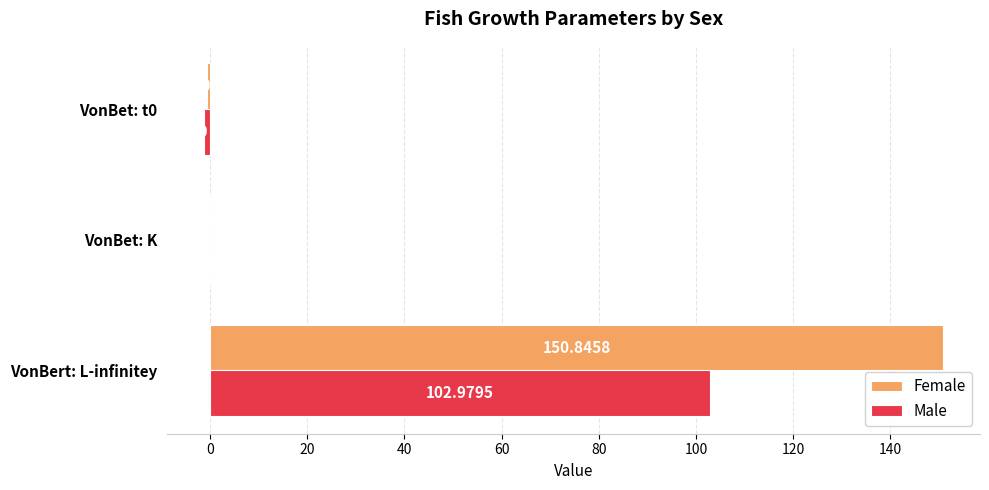

Which category has the highest value across all series?

VonBert: L-infinitey